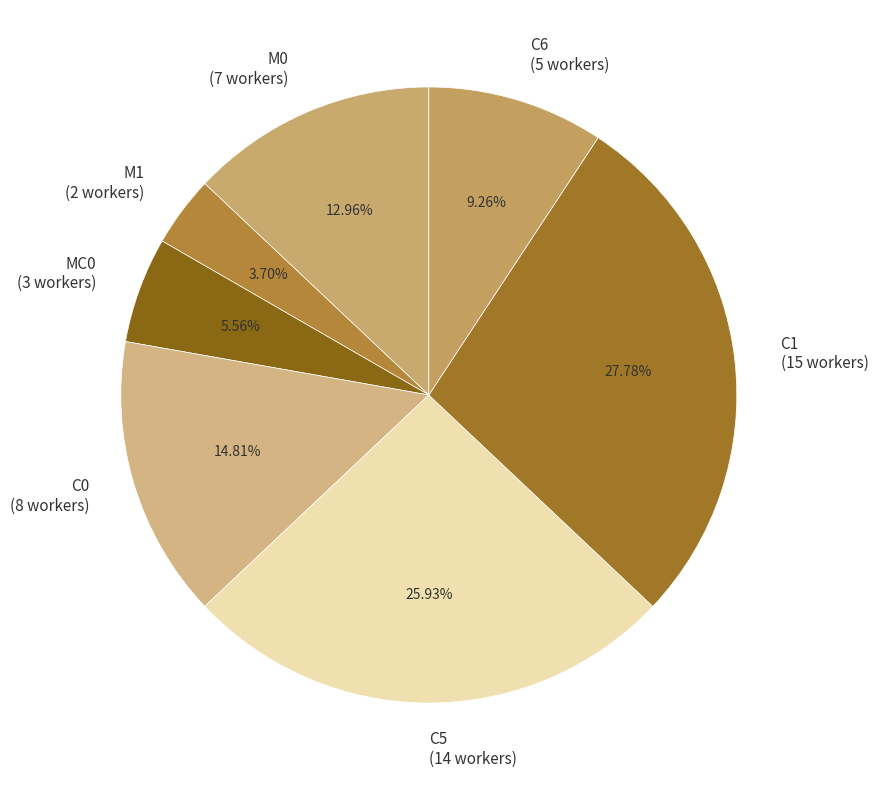

Is it true that C5 is 26% of the pie?

True